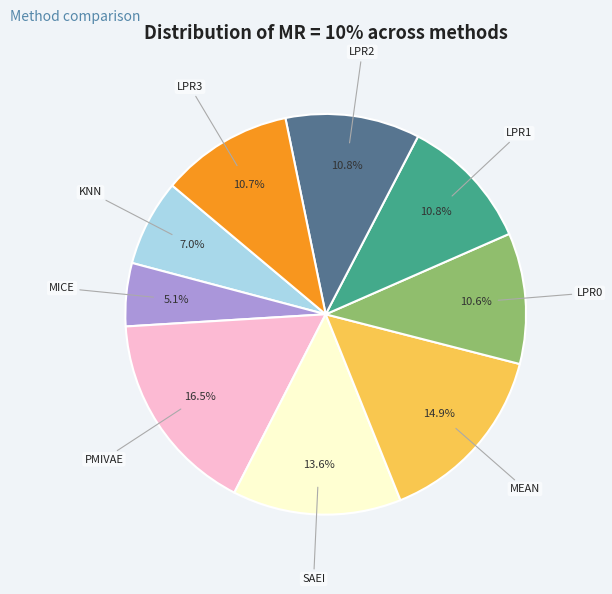

Which slice is the smallest?

MICE